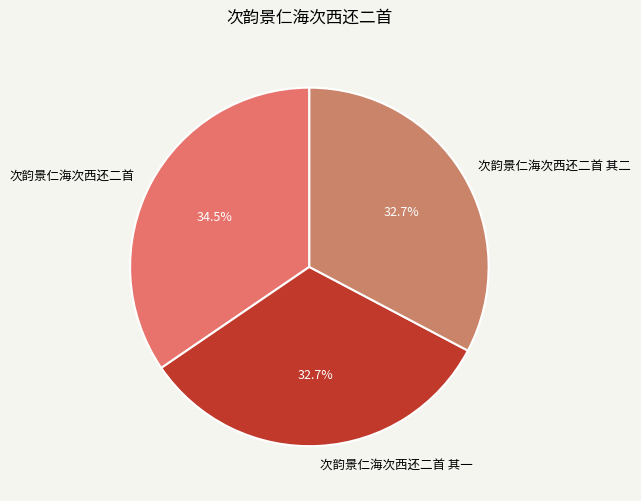

What is the ratio of the value at 次韵景仁海次西还二首 to the value at 次韵景仁海次西还二首 其二?

1.1